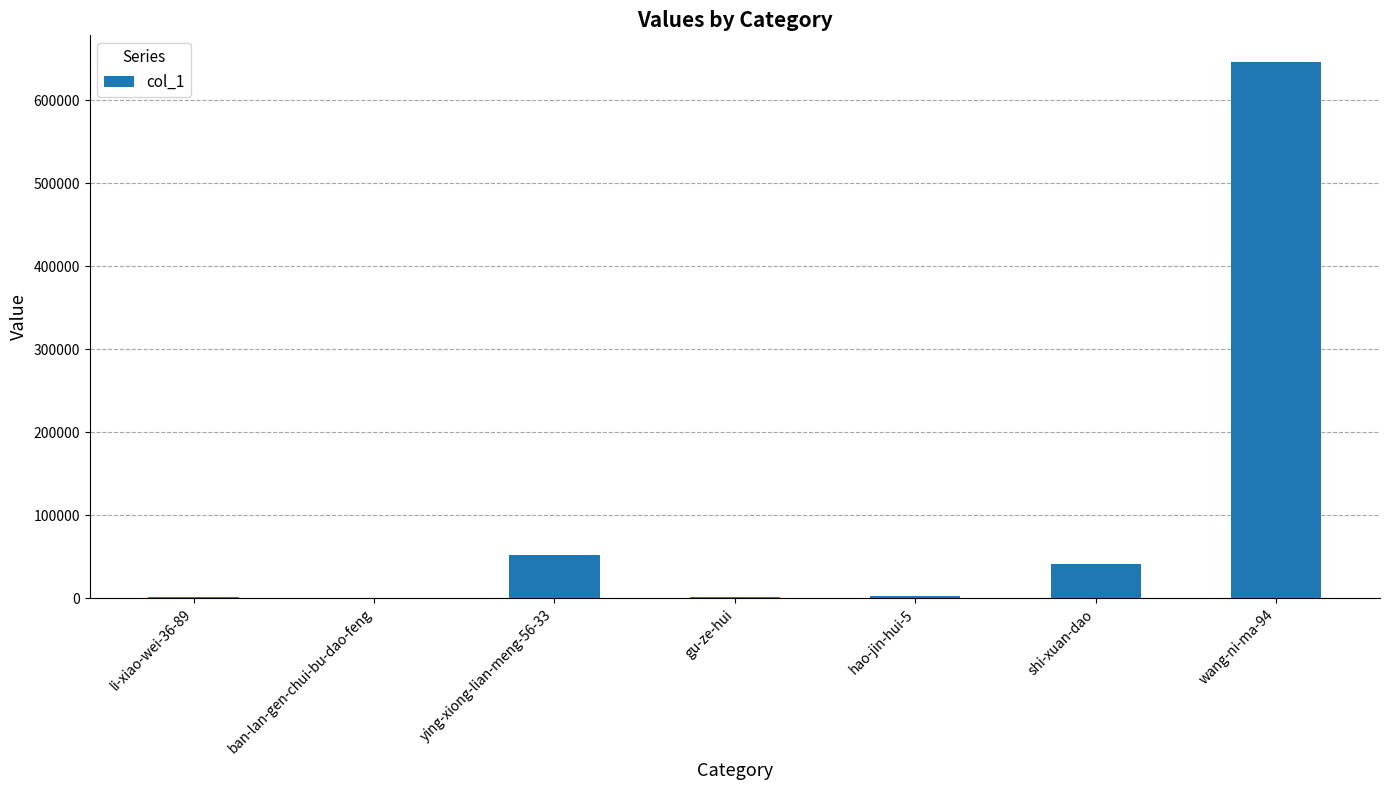

Where does the data first go above 2011?

ying-xiong-lian-meng-56-33